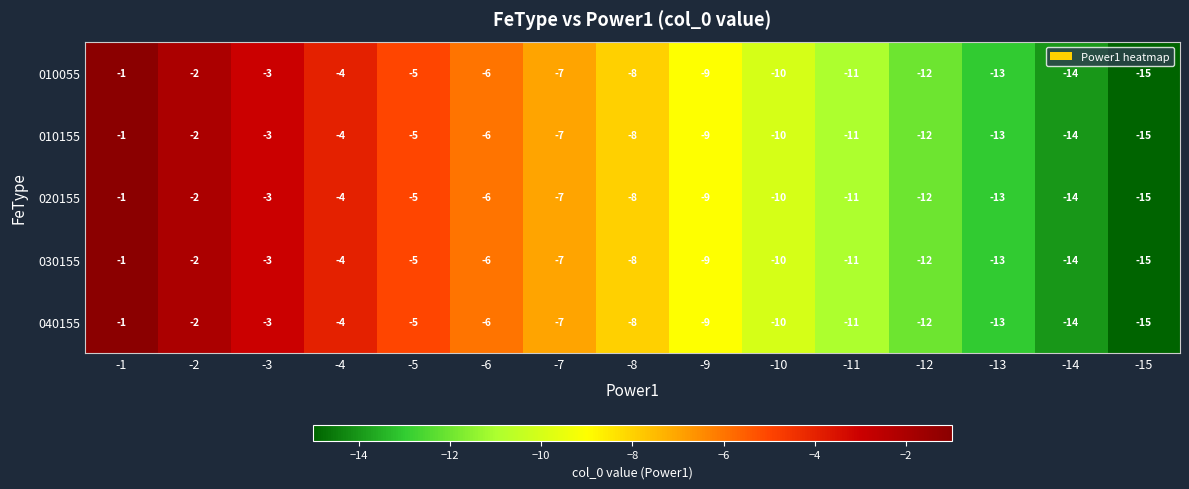

The value of 010055 at -11 is -11. True or false?

True